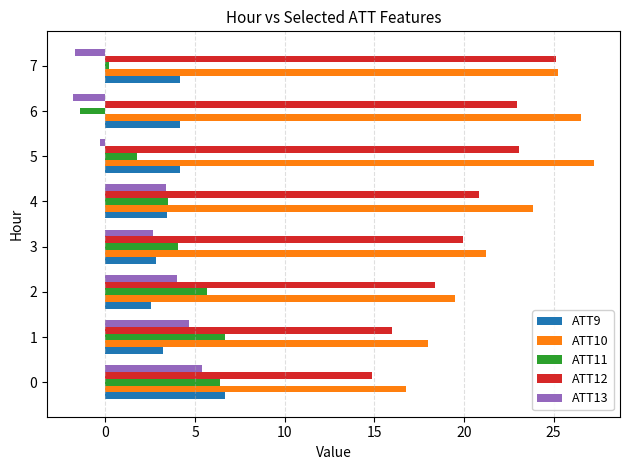

What is the difference between the second highest and second lowest values in the ATT13 series?

6.4